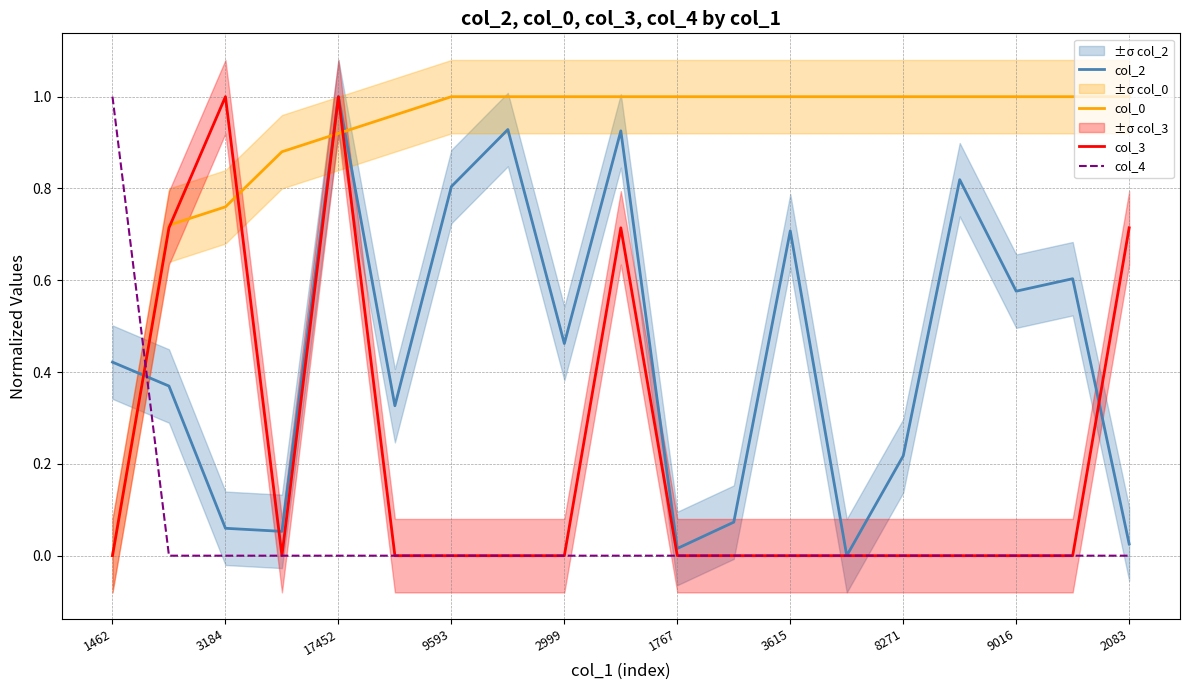

True or false: col_0 and col_4 cross at least once.

True